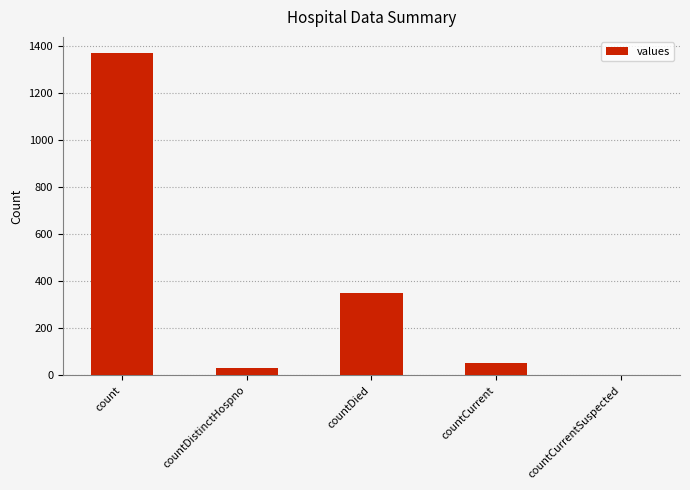

Which has a higher value, countDied or countDistinctHospno?

countDied